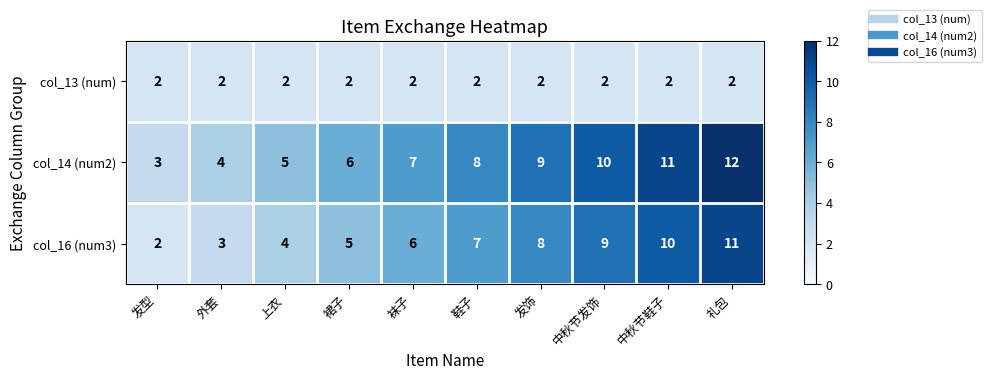

The value of col_16 (num3) at 发型 is 2. True or false?

True